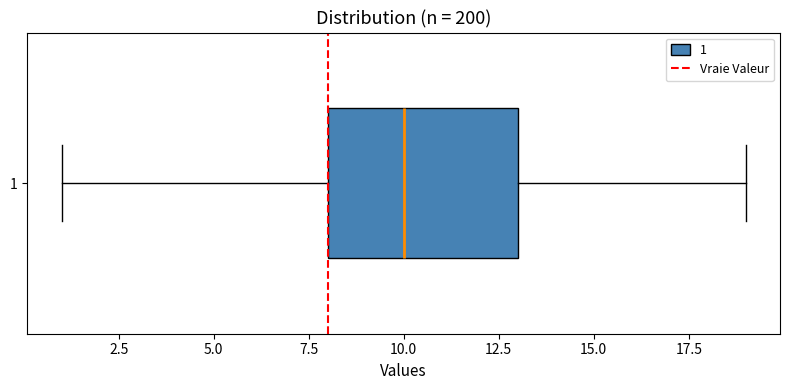

Read this box plot against the x-axis: the position of the median line, the range covered by the box, and the ends of both whiskers. The values are not printed on the chart, so give them approximately, as read against the axis.

median 10, box 8 to 13, whiskers 1 to 19